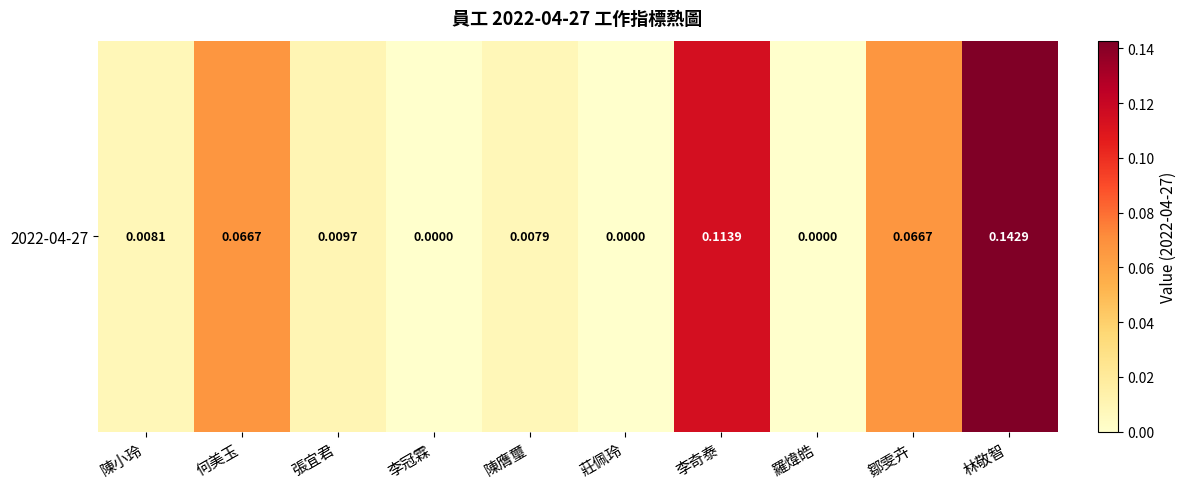

The value at 羅煒皓 is -0.1. True or false?

False